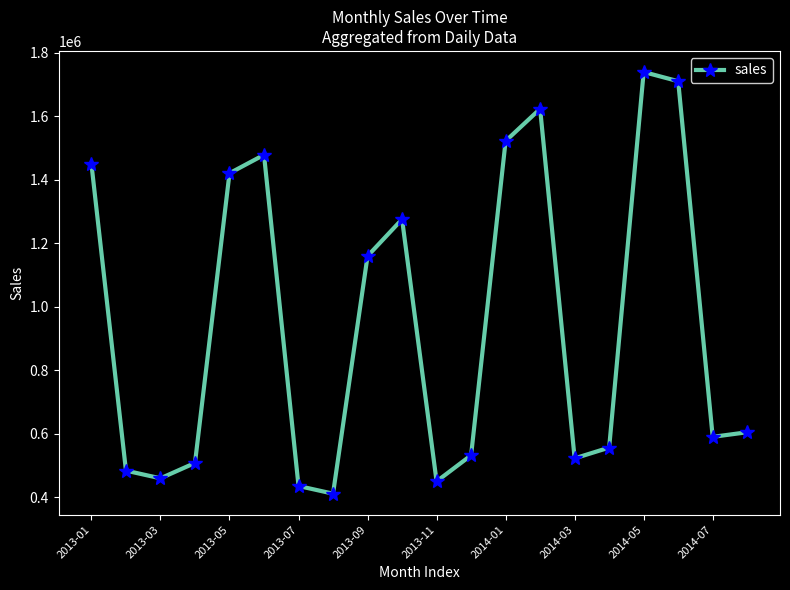

Does the chart have visible grid lines?

No